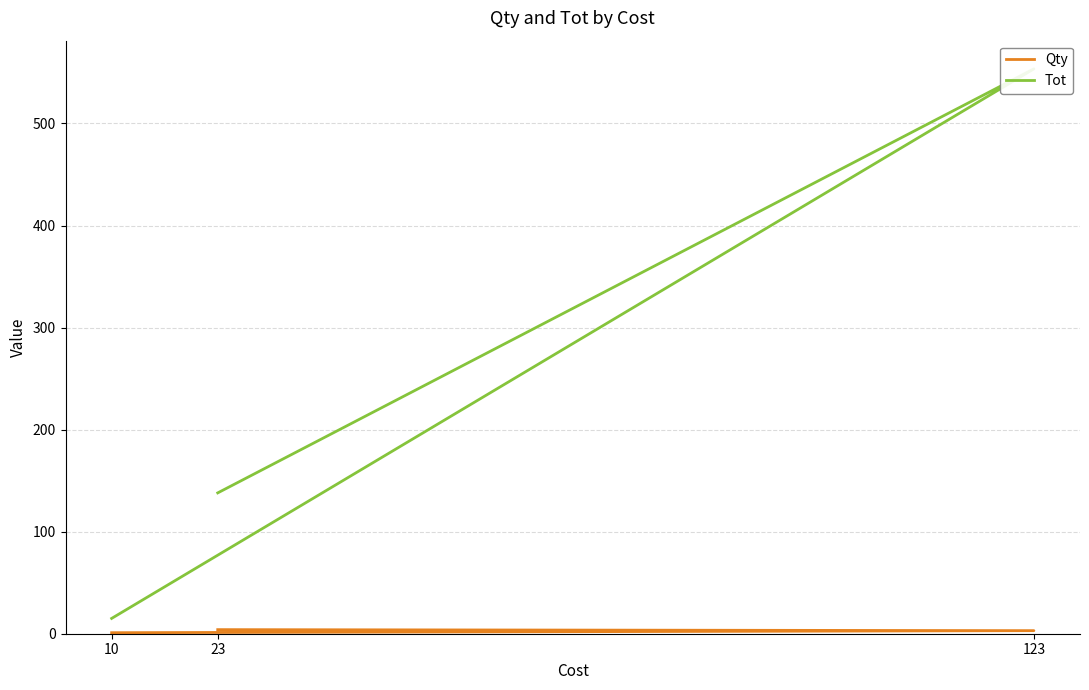

Reading left to right, extract all data points from this chart.

Qty: 1.0	3.0	4.0
Tot: 15.0	553.5	138.0